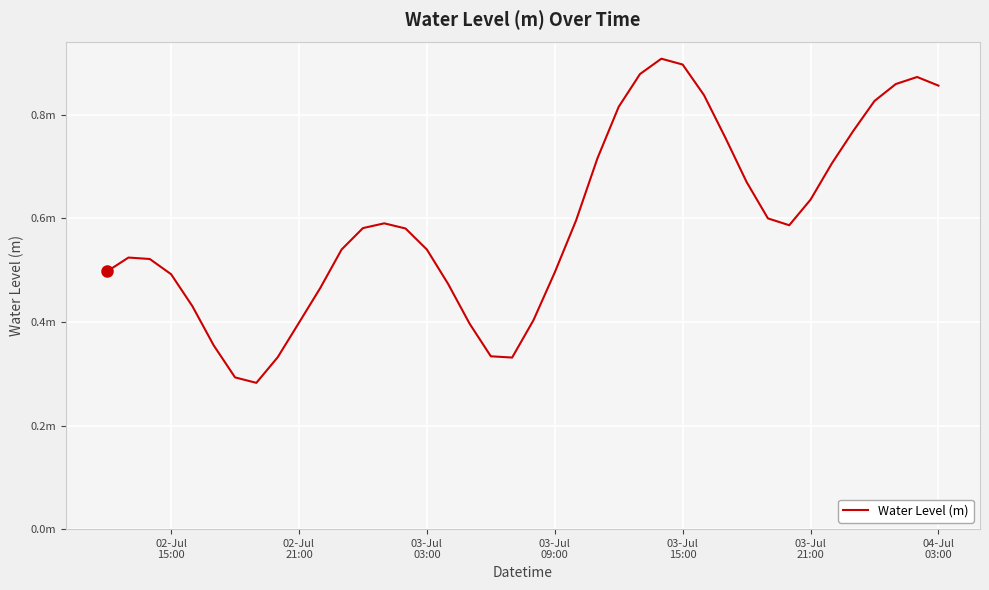

Does the chart display data point markers on the line(s)?

No